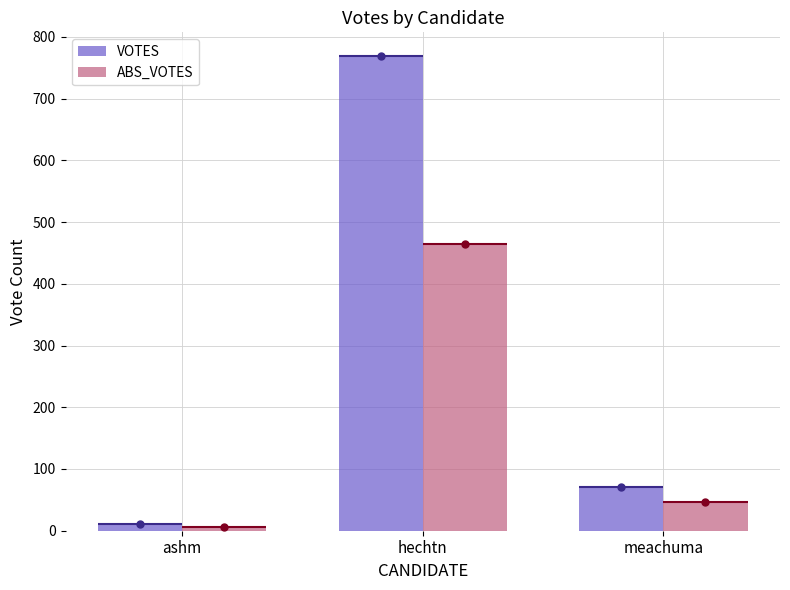

What are all the series names shown in the legend?

VOTES, ABS_VOTES